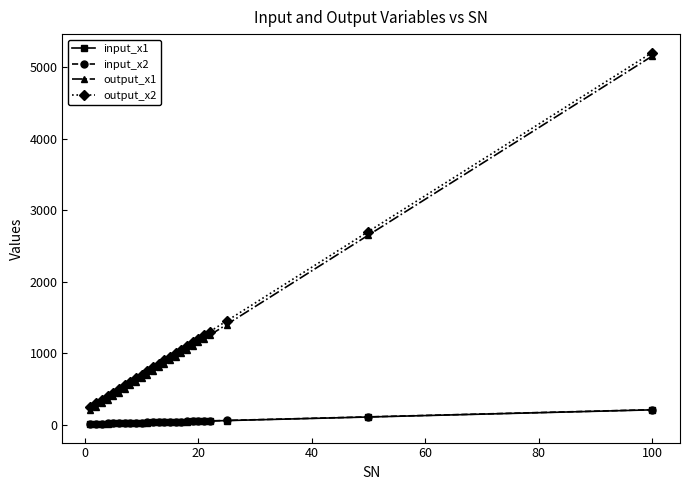

What are all the series names shown in the legend?

input_x1, input_x2, output_x1, output_x2